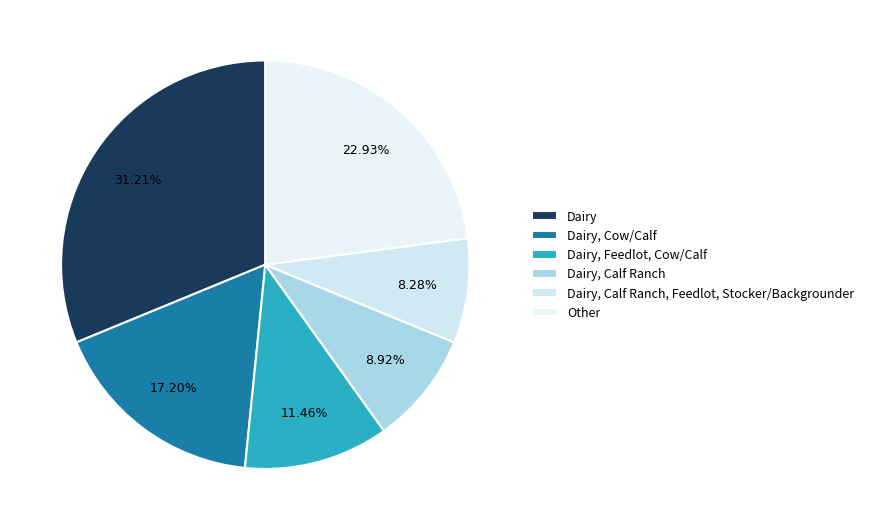

Which has a higher value, Dairy, Calf Ranch, Feedlot, Stocker/Backgrounder or Dairy, Calf Ranch?

Dairy, Calf Ranch